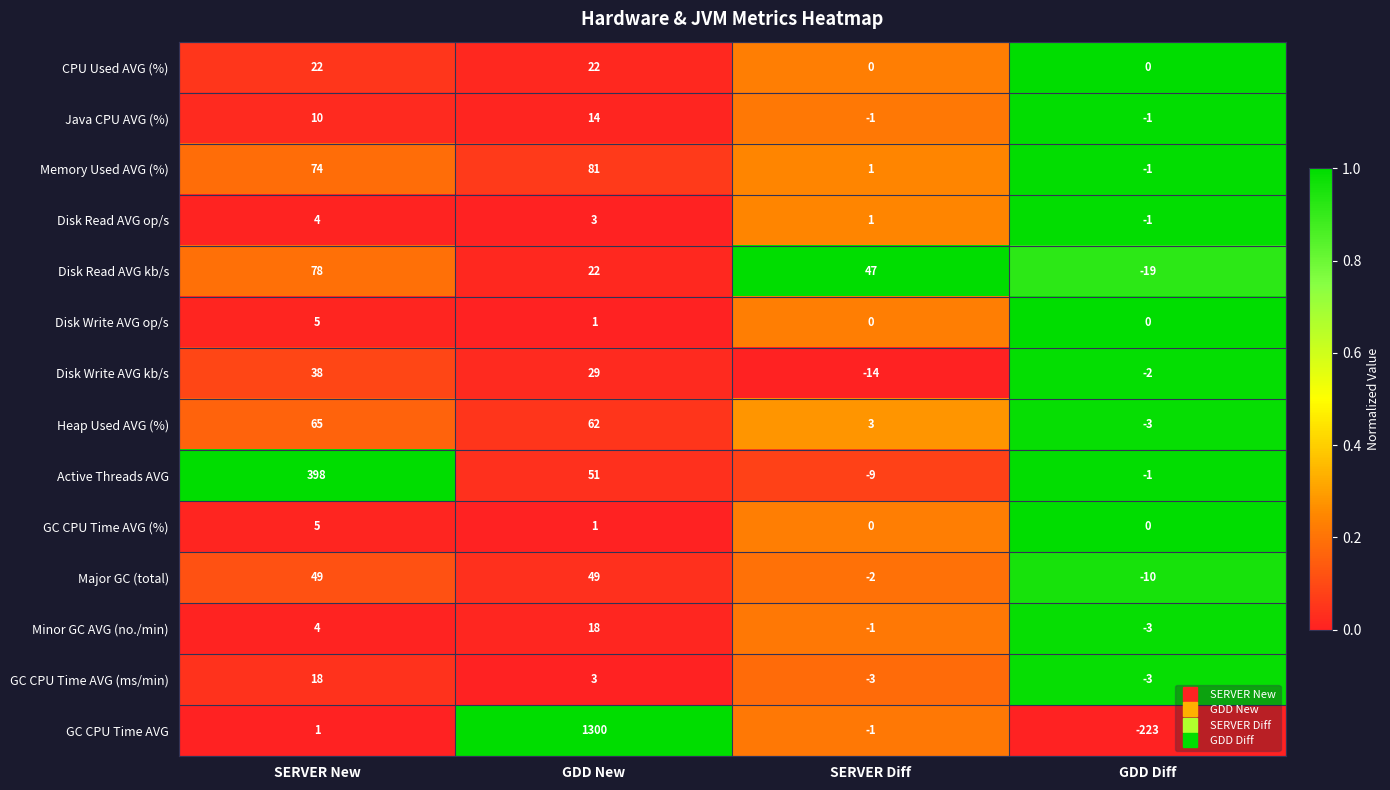

How many distinct data groups are displayed?

14